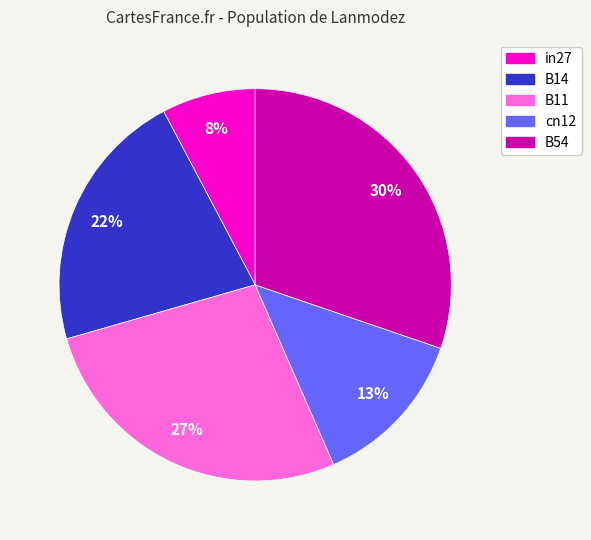

Combined, do B54 and B11 account for over 50%?

Yes